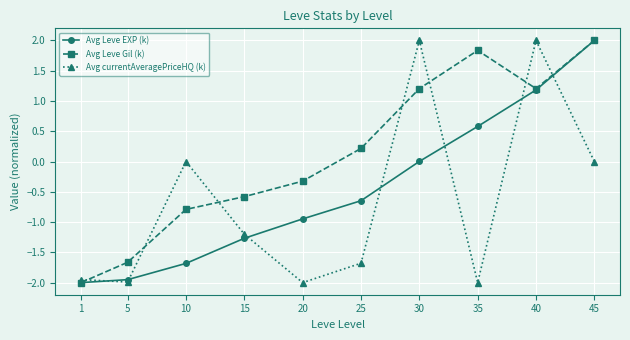

At how many categories does at least one series exceed -1?

8